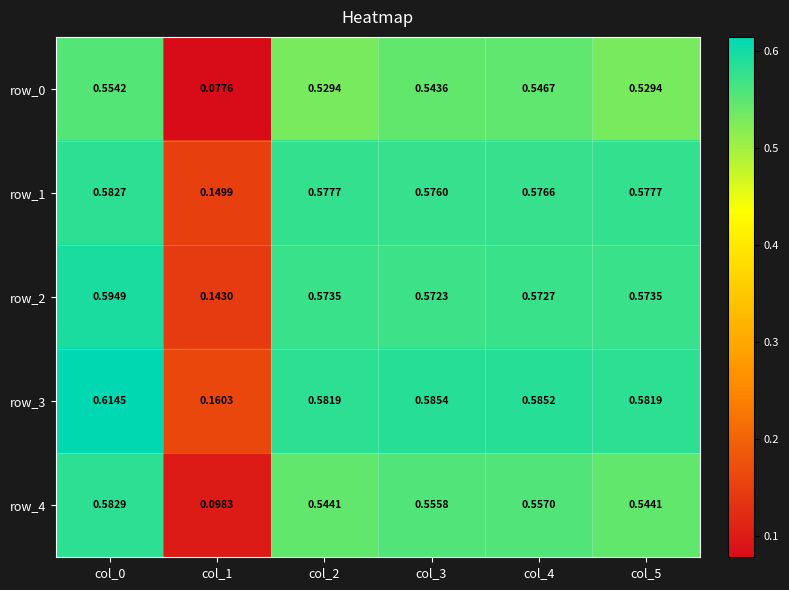

Is the value of row_0 at col_4 greater than the value of row_4 at col_5?

Yes